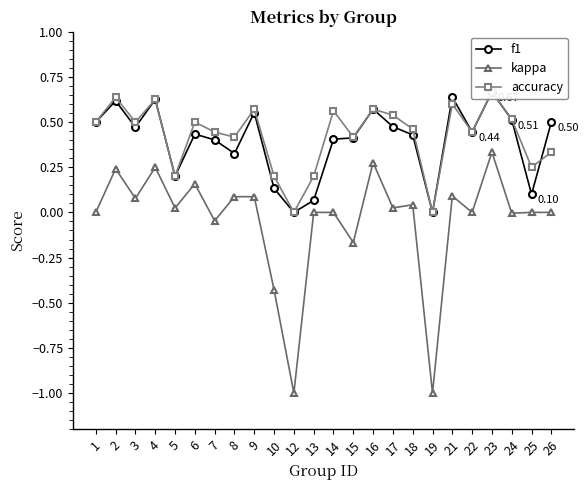

The value of accuracy at 14 is 0.8. True or false?

False